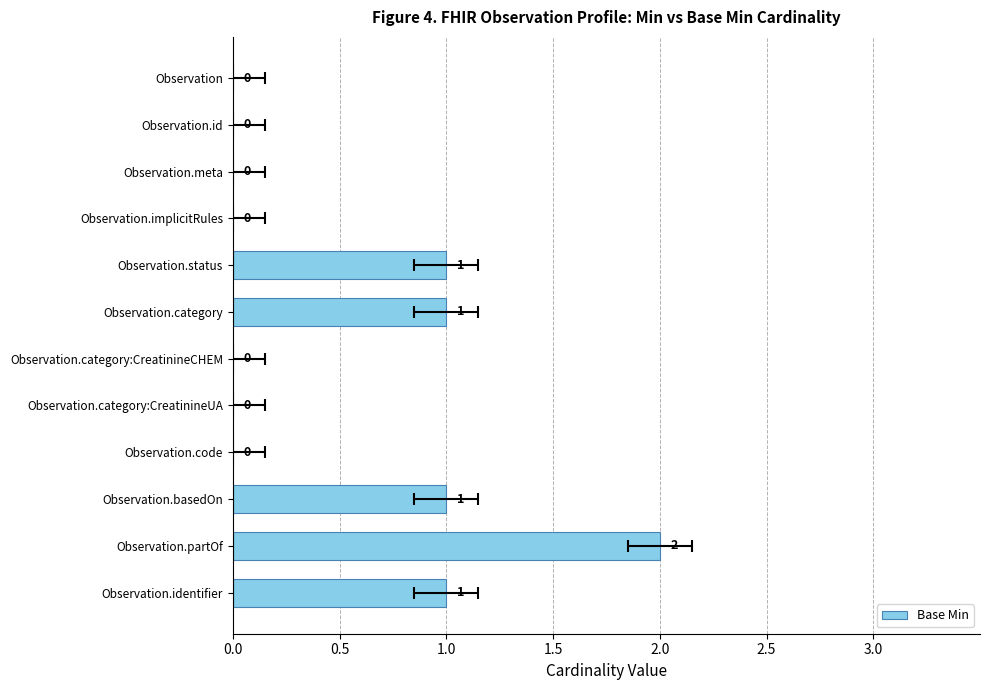

How many data points does each series have?

12